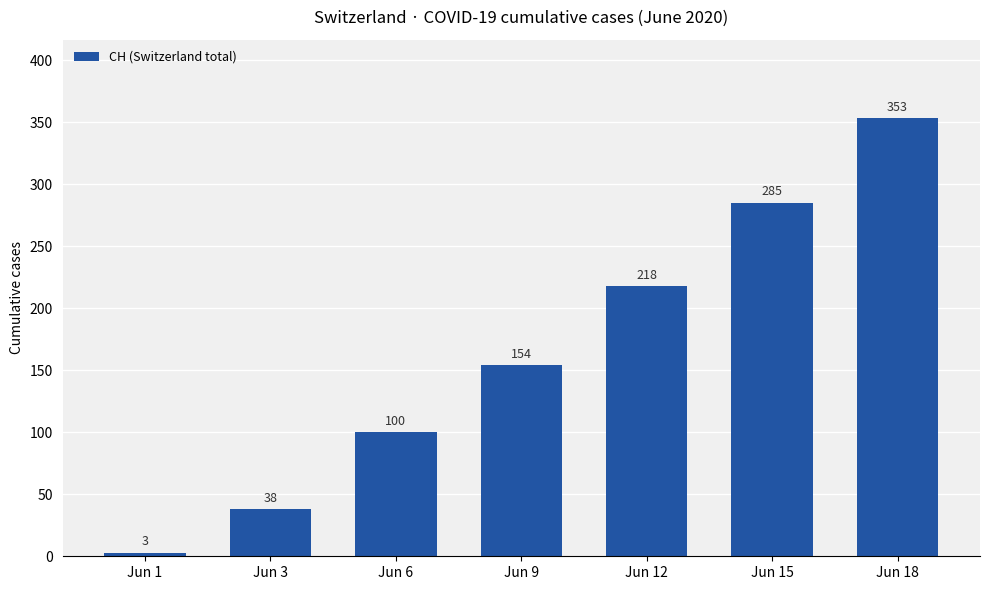

What is the sum of all values?

1151